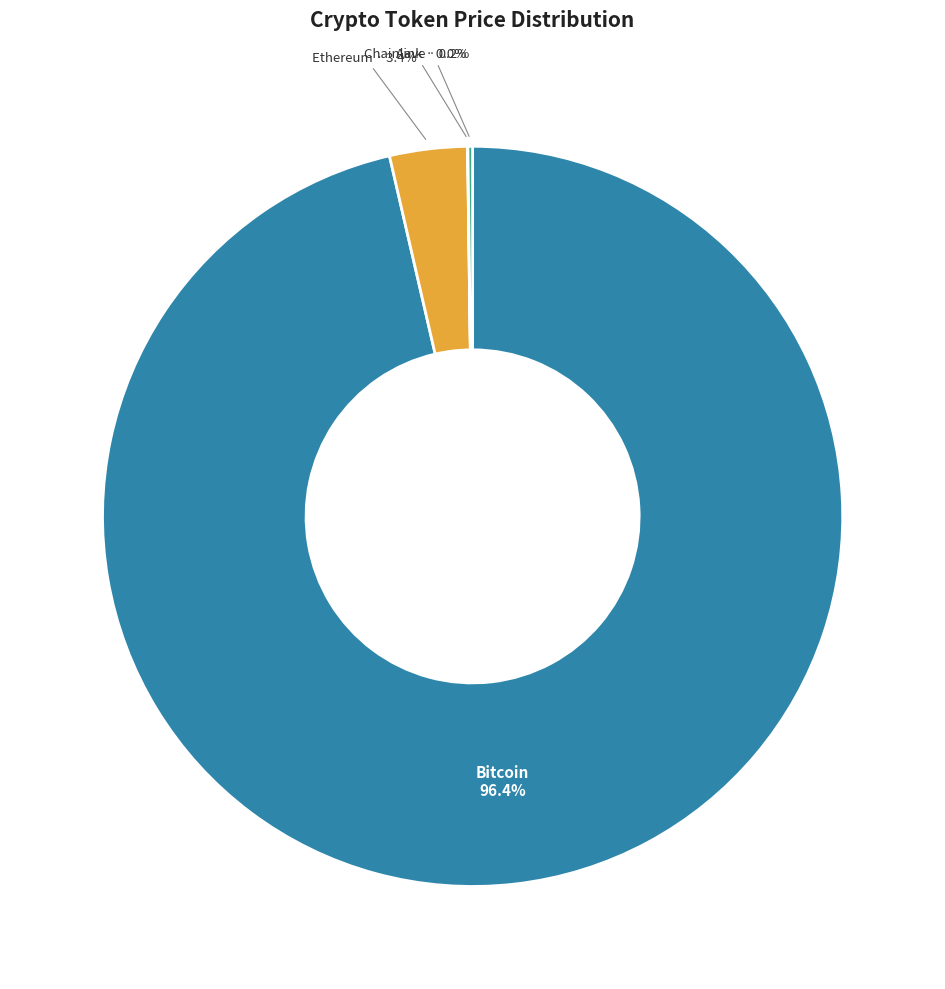

Is the sum of Bitcoin and Ethereum greater than half?

Yes